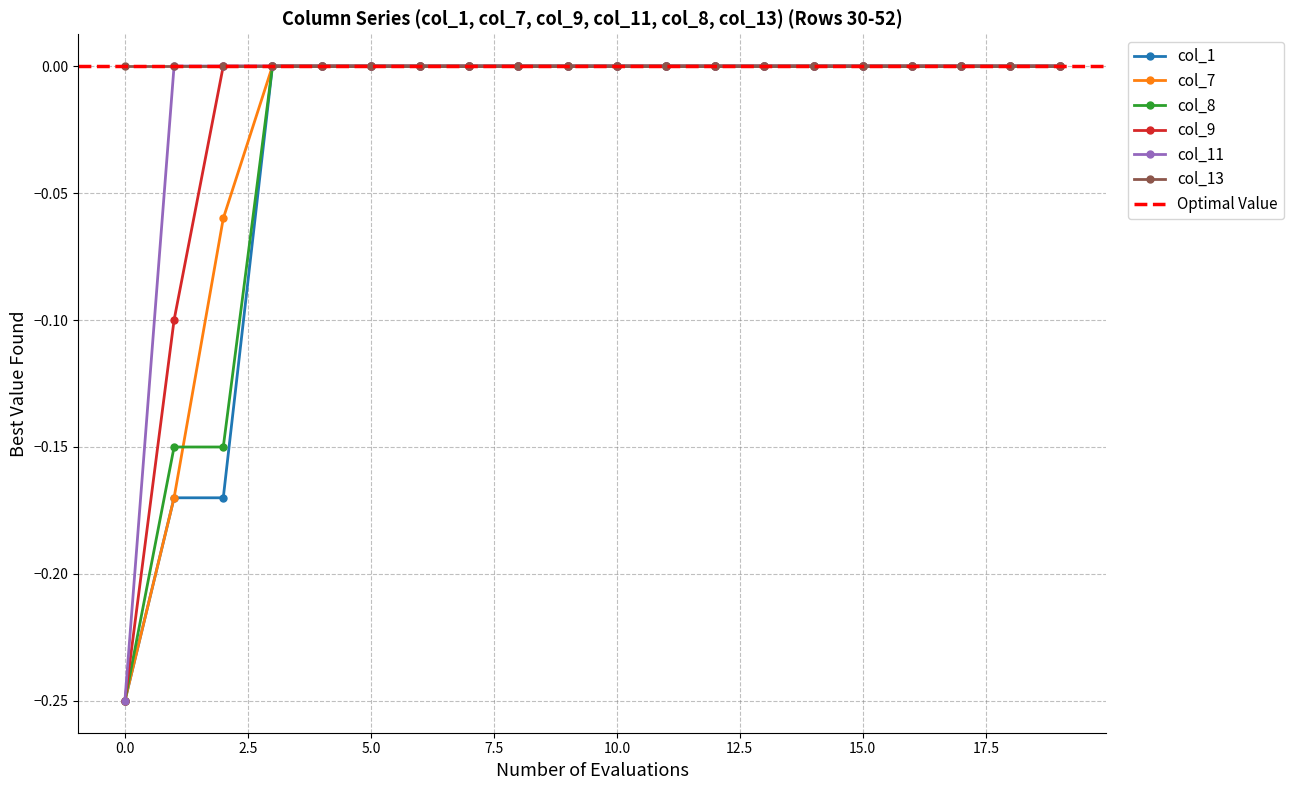

Is the value of col_7 at 44 greater than the value of col_11 at 35?

No